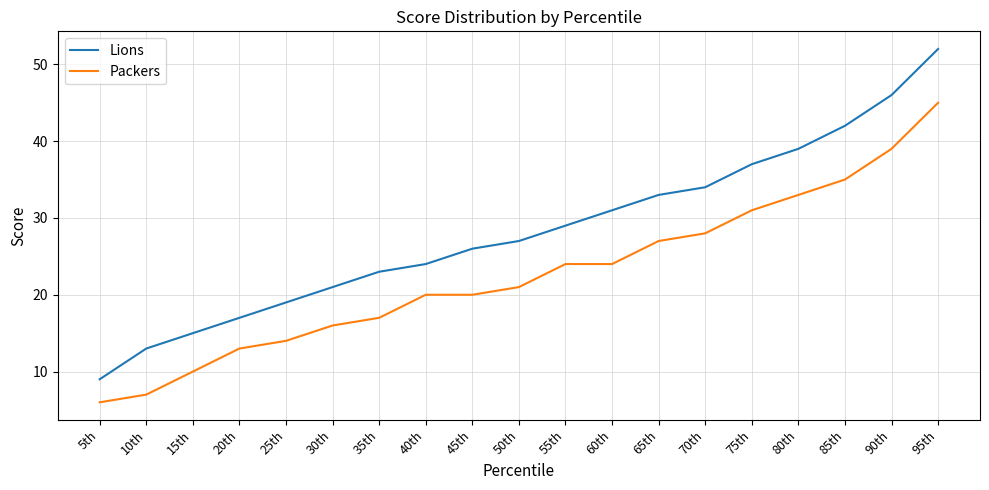

True or false: Lions and Packers cross at least once.

False